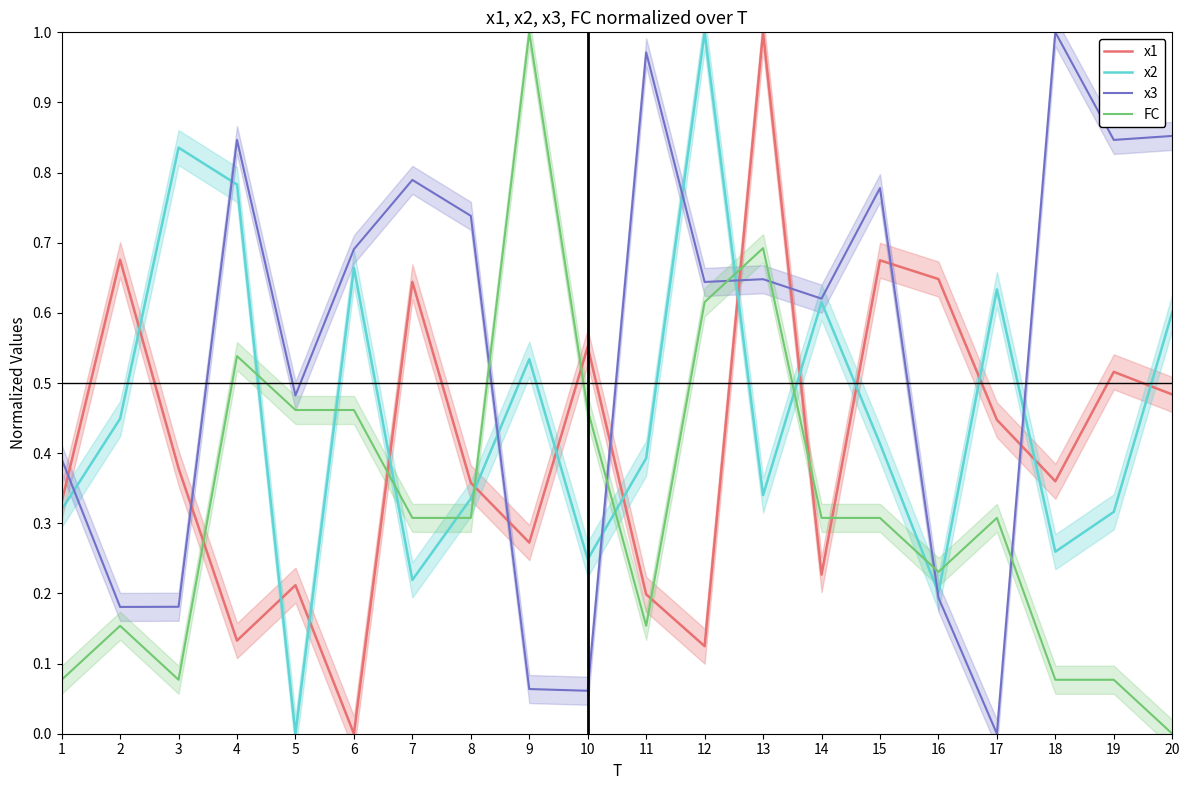

What is the difference between the maximum and minimum values in the FC series?

1.0